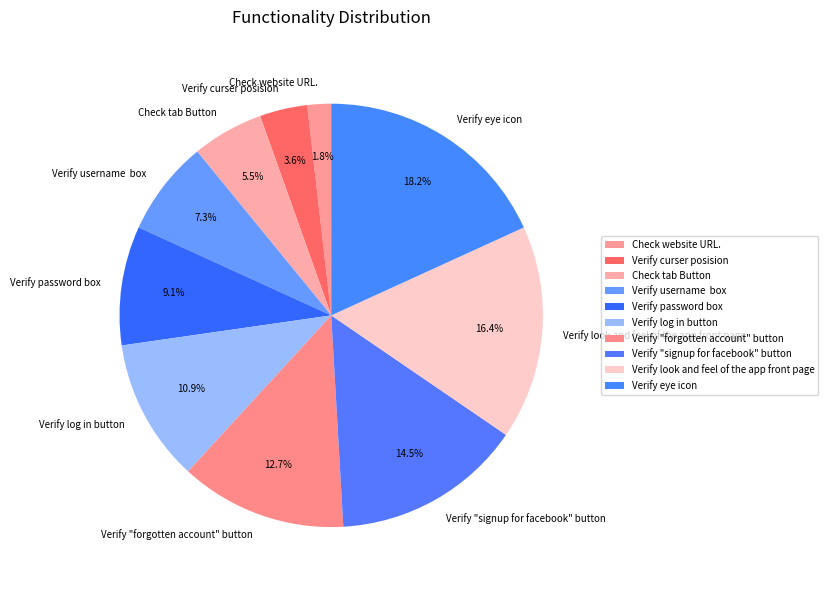

How many segments does this pie chart have?

10